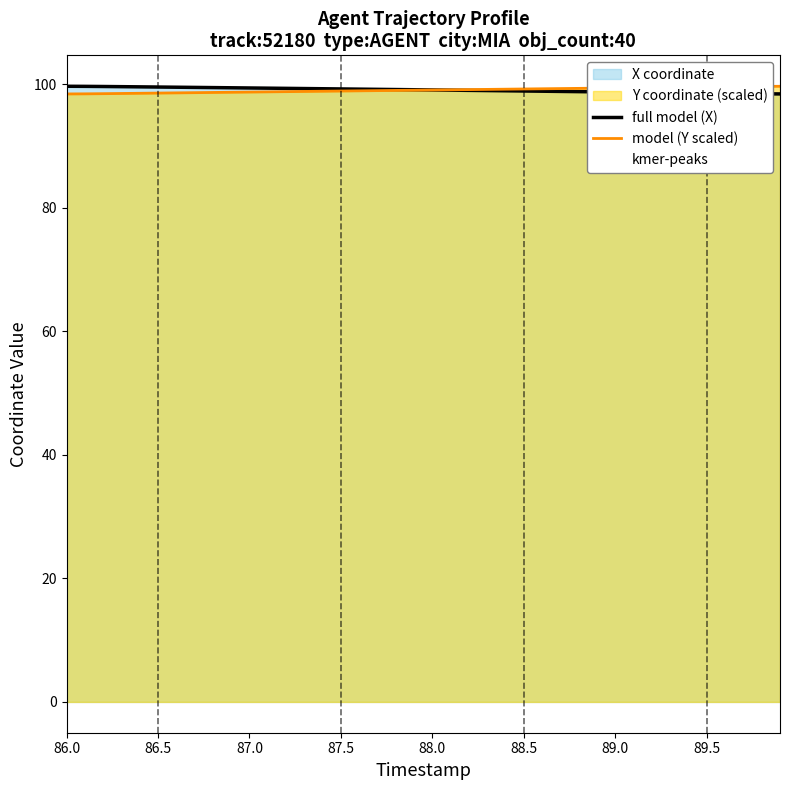

Reading left to right, list all the values displayed in this chart.

X: 86.0=99.7	86.1=99.7	86.2=99.6	86.3=99.6	86.4=99.6	86.5=99.5	86.6=99.5	86.7=99.5	86.8=99.5	86.9=99.4	87.0=99.4	87.1=99.4	87.2=99.3	87.3=99.3	87.4=99.3	87.5=99.2	87.6=99.2	87.7=99.2	87.8=99.1	87.9=99.1	88.0=99.1	88.1=99.0	88.2=99.0	88.3=99.0	88.4=98.9	88.5=98.9	88.6=98.9	88.7=98.8	88.8=98.8	88.9=98.8	89.0=98.7	89.1=98.7	89.2=98.7	89.3=98.6	89.4=98.6	89.5=98.6	89.6=98.5	89.7=98.5	89.8=98.5	89.9=98.4
Y: 86.0=98.4	86.1=98.4	86.2=98.5	86.3=98.5	86.4=98.5	86.5=98.6	86.6=98.6	86.7=98.6	86.8=98.7	86.9=98.7	87.0=98.7	87.1=98.8	87.2=98.8	87.3=98.8	87.4=98.9	87.5=98.9	87.6=98.9	87.7=99.0	87.8=99.0	87.9=99.0	88.0=99.1	88.1=99.1	88.2=99.1	88.3=99.2	88.4=99.2	88.5=99.2	88.6=99.3	88.7=99.3	88.8=99.3	88.9=99.4	89.0=99.4	89.1=99.4	89.2=99.5	89.3=99.5	89.4=99.5	89.5=99.6	89.6=99.6	89.7=99.6	89.8=99.7	89.9=99.7